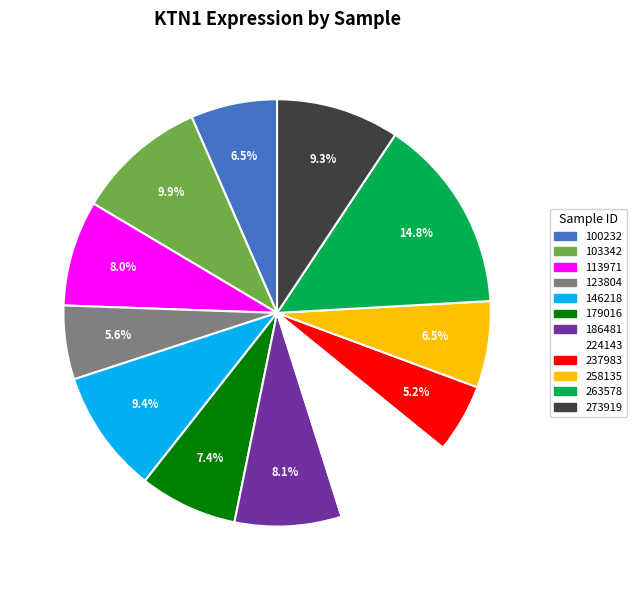

Does 179016 account for over 50% of the chart?

No